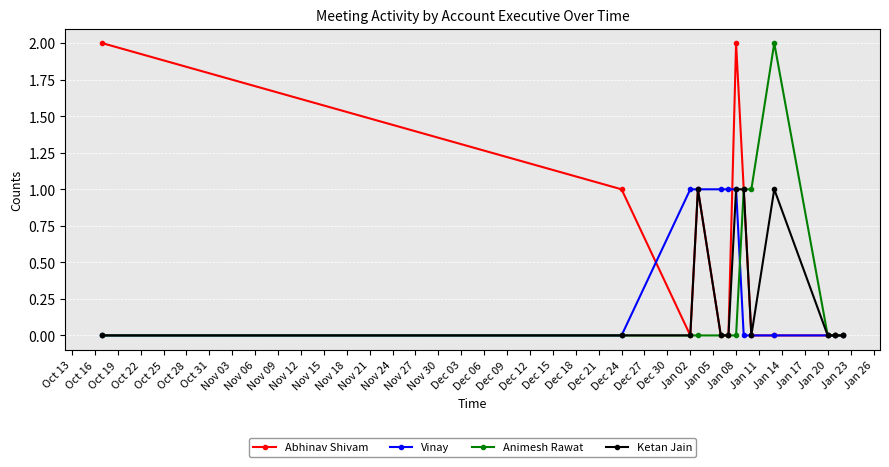

How many series are shown in this chart?

4